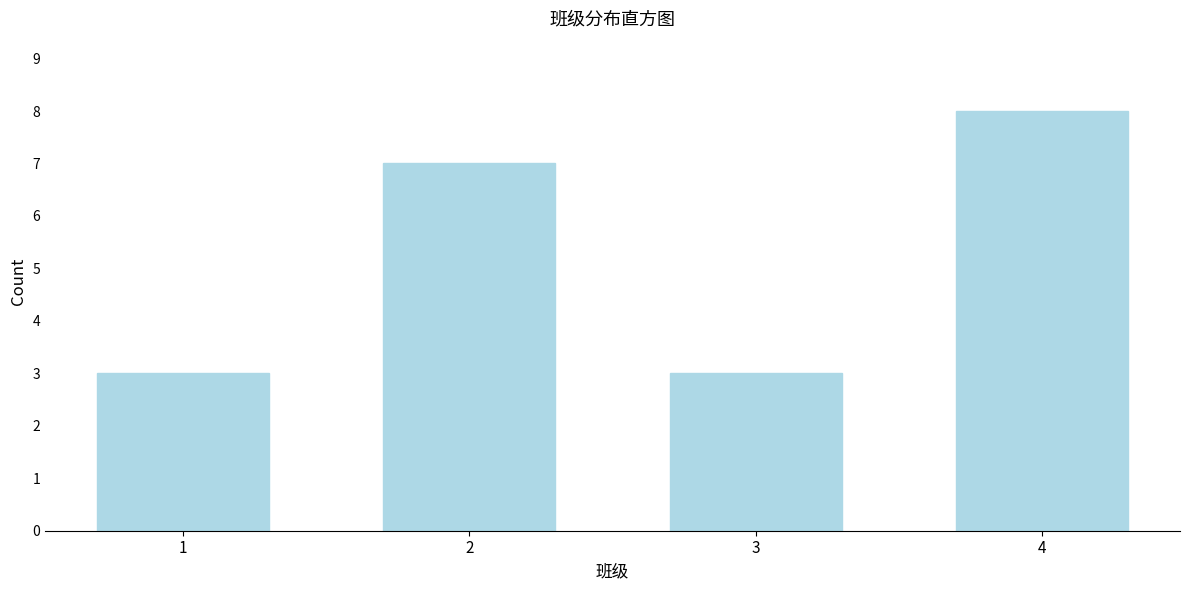

Reading left to right, extract all data points from this chart.

3	7	3	8